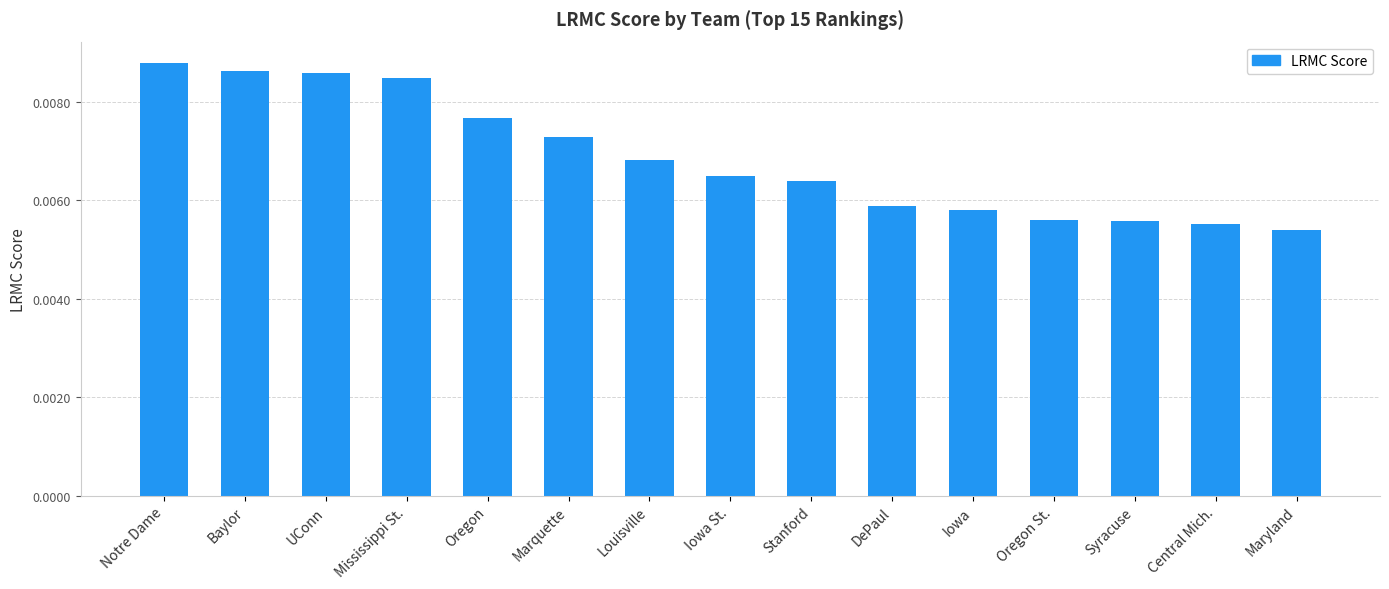

What is the label of the 4th bar from the left?

Mississippi St.